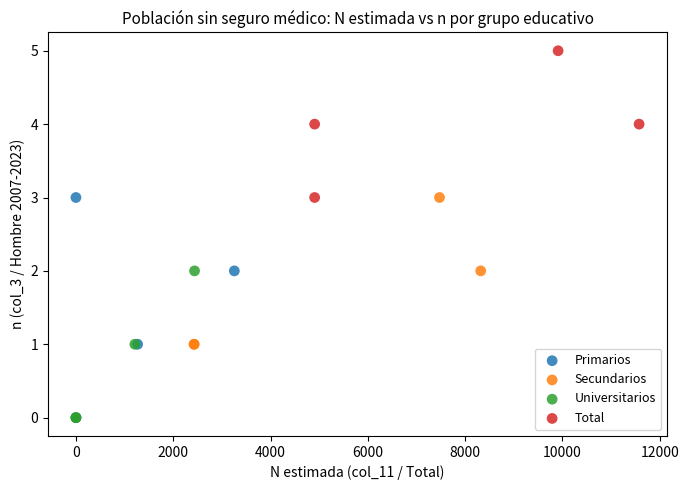

Which series has the largest Y range (max minus min)?

Primarios